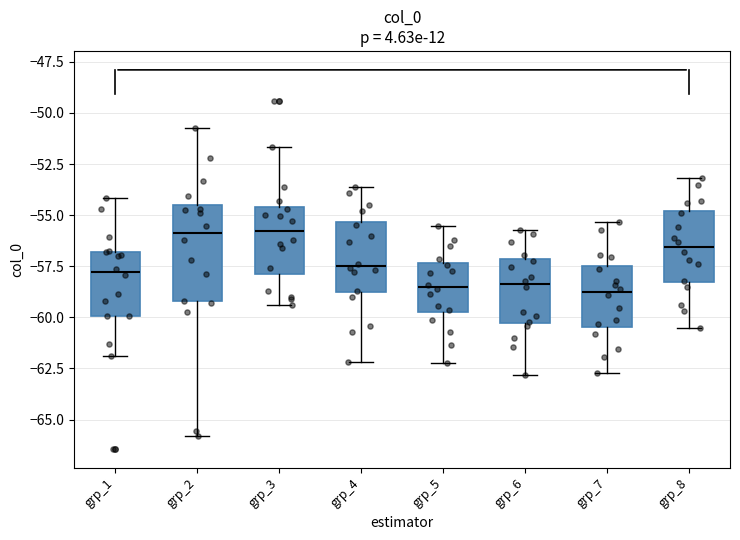

Reading left to right, transcribe this box plot: for each box, give where its median line is, the range the box spans, and where its two whiskers end, as read against the y-axis. The values are not printed on the chart, so give them approximately, as read against the axis.

grp_1: median -58.0, box -60.0 to -57.0, whiskers -62.0 to -54.0
grp_2: median -56.0, box -59.0 to -54.5, whiskers -66.0 to -50.5
grp_3: median -56.0, box -58.0 to -54.5, whiskers -59.5 to -51.5
grp_4: median -57.5, box -59.0 to -55.5, whiskers -62.0 to -53.5
grp_5: median -58.5, box -60.0 to -57.5, whiskers -62.0 to -55.5
grp_6: median -58.5, box -60.5 to -57.0, whiskers -63.0 to -55.5
grp_7: median -59.0, box -60.5 to -57.5, whiskers -62.5 to -55.5
grp_8: median -56.5, box -58.5 to -55.0, whiskers -60.5 to -53.0